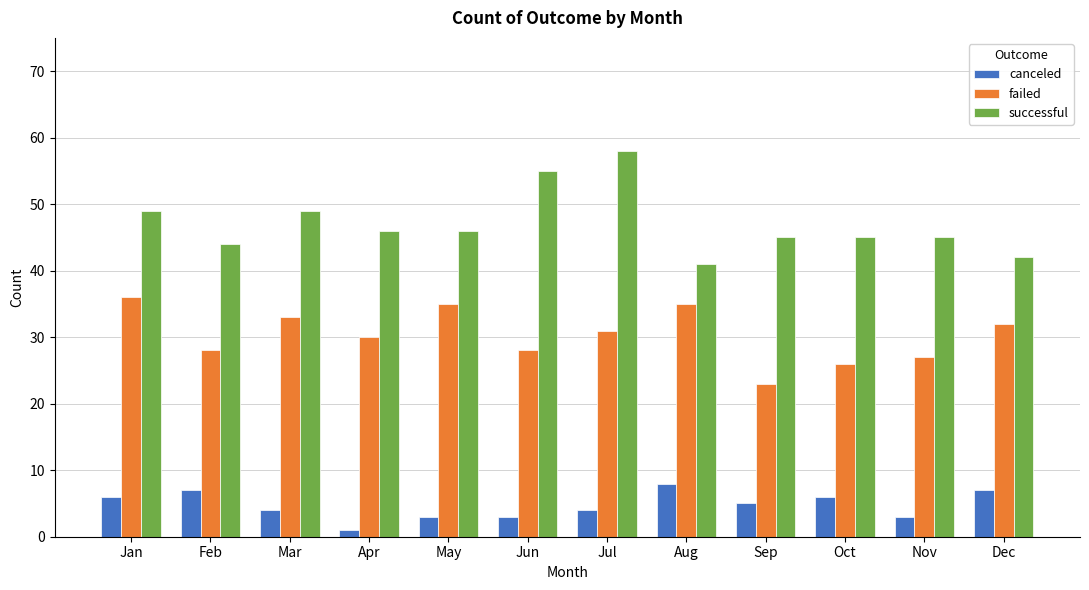

Rank the series by their average value, from lowest to highest.

canceled, failed, successful